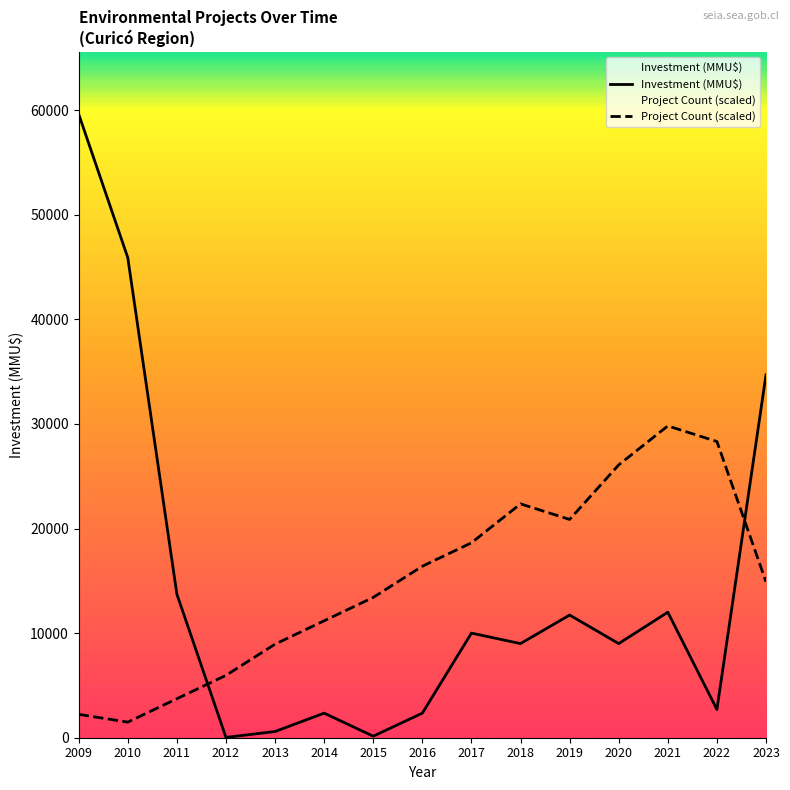

At how many categories does at least one series exceed 28066?

5